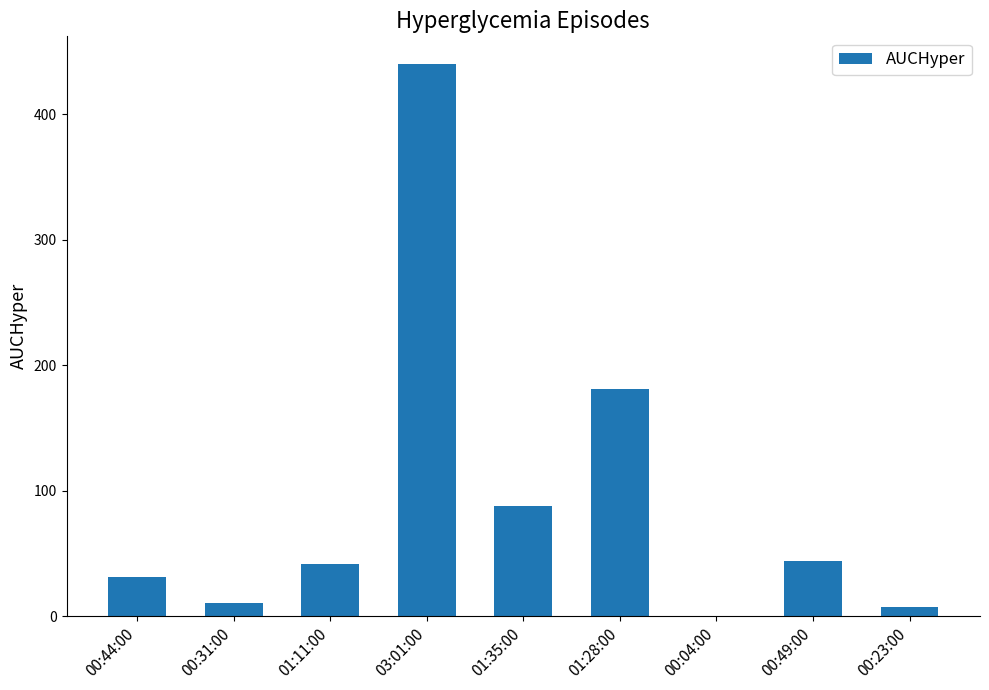

Where is the data nearest to the value 220?

01:28:00